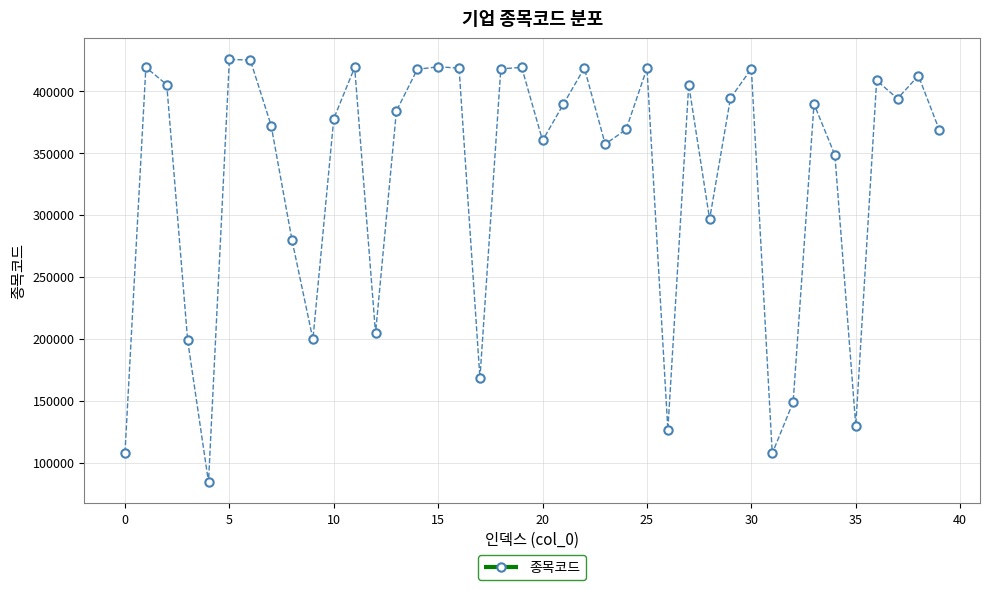

What is the minimum value shown in the chart?

84440